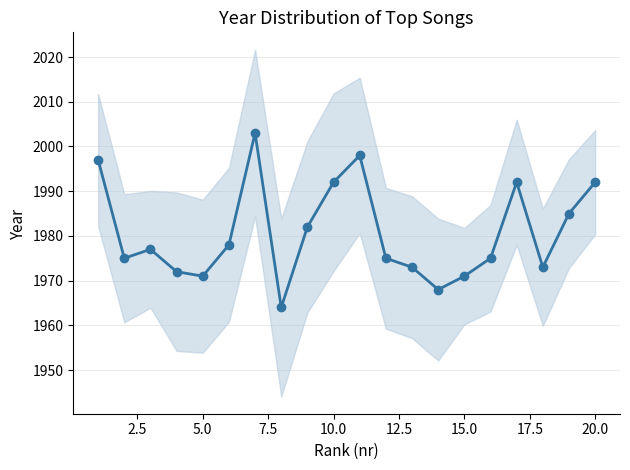

How many points are higher than both their immediate neighbors (excluding endpoints)?

4